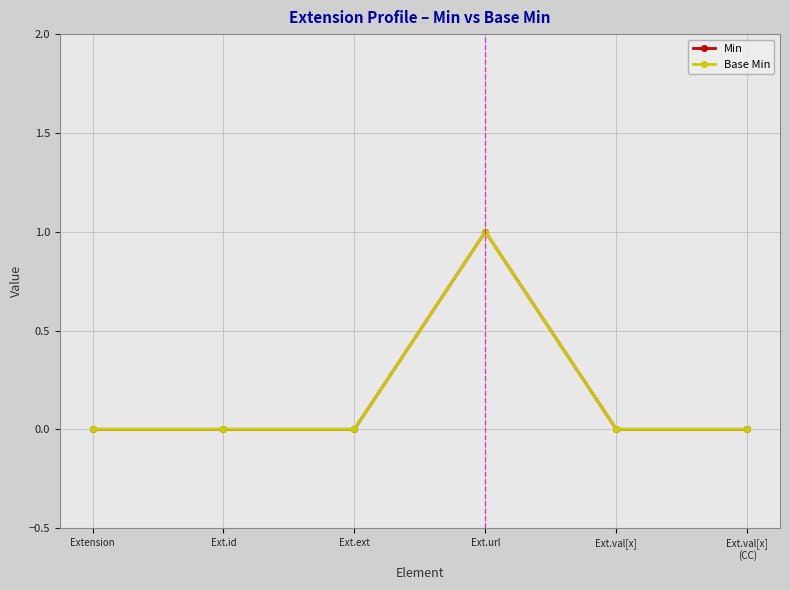

How many lines are shown in the chart?

2